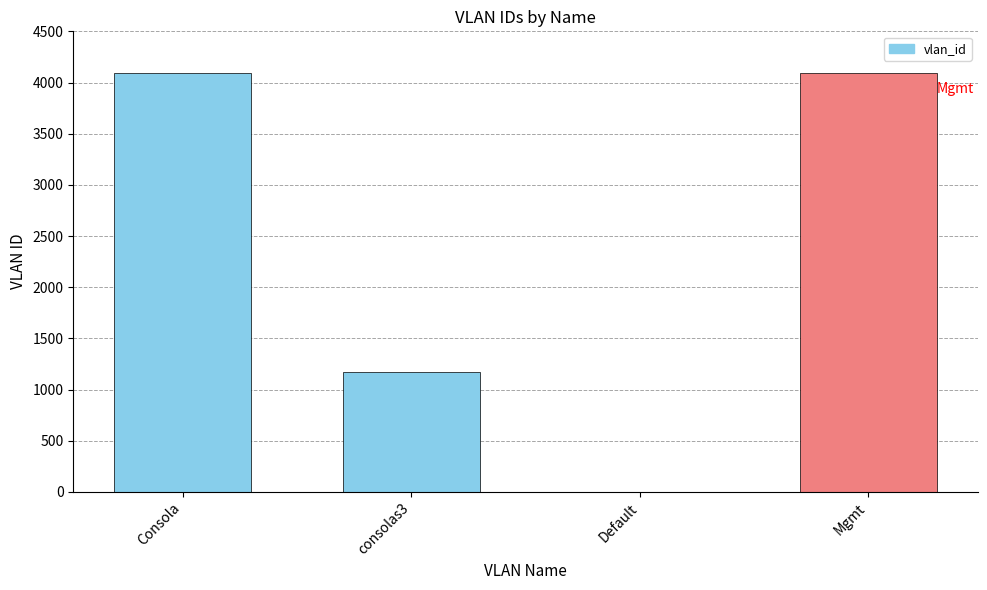

Where is the data nearest to the value 2048?

consolas3